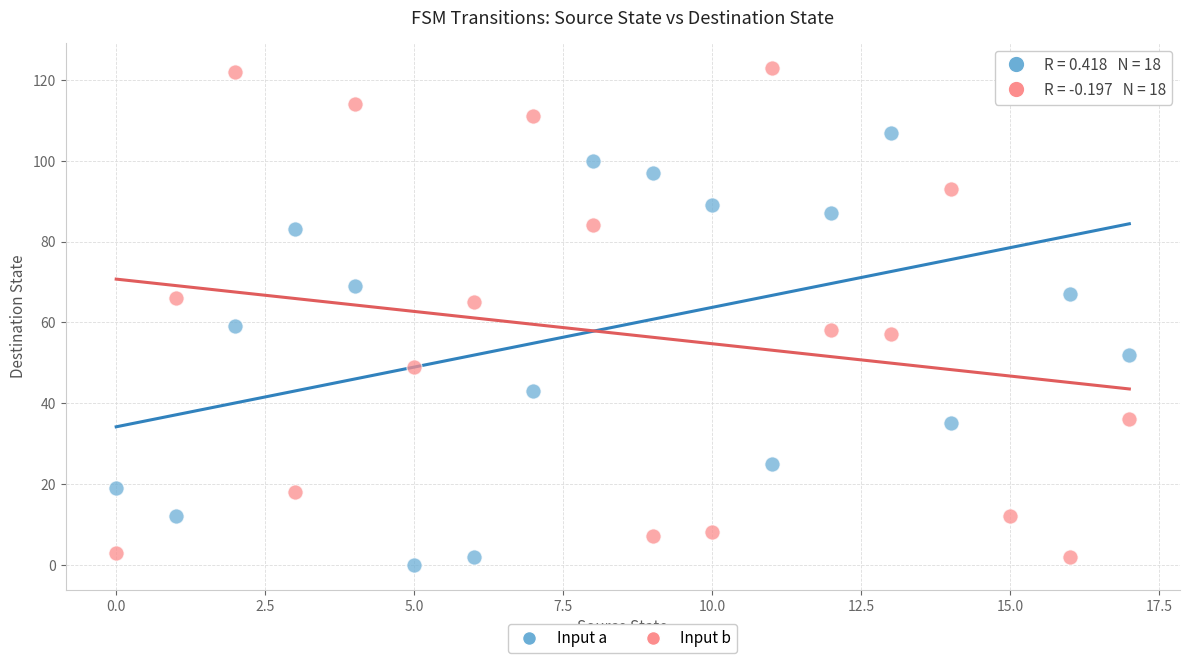

Across all data points, what is the range of Y values (max minus min)?

123